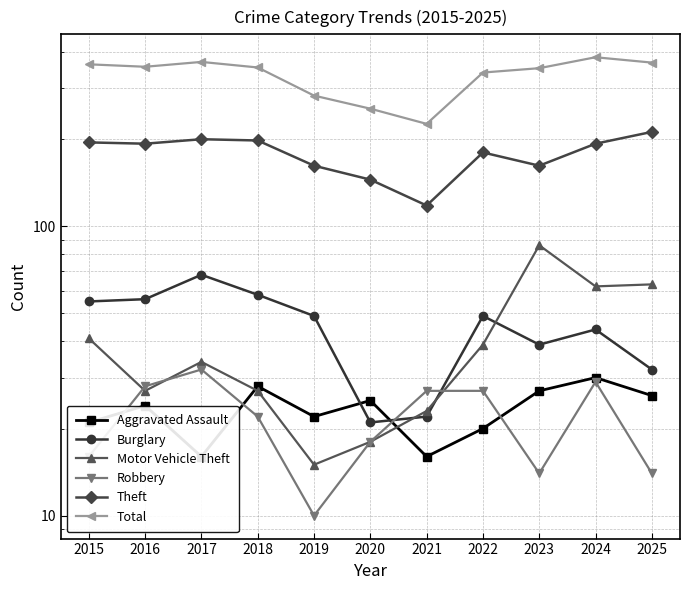

At how many categories does at least one series exceed 155?

11